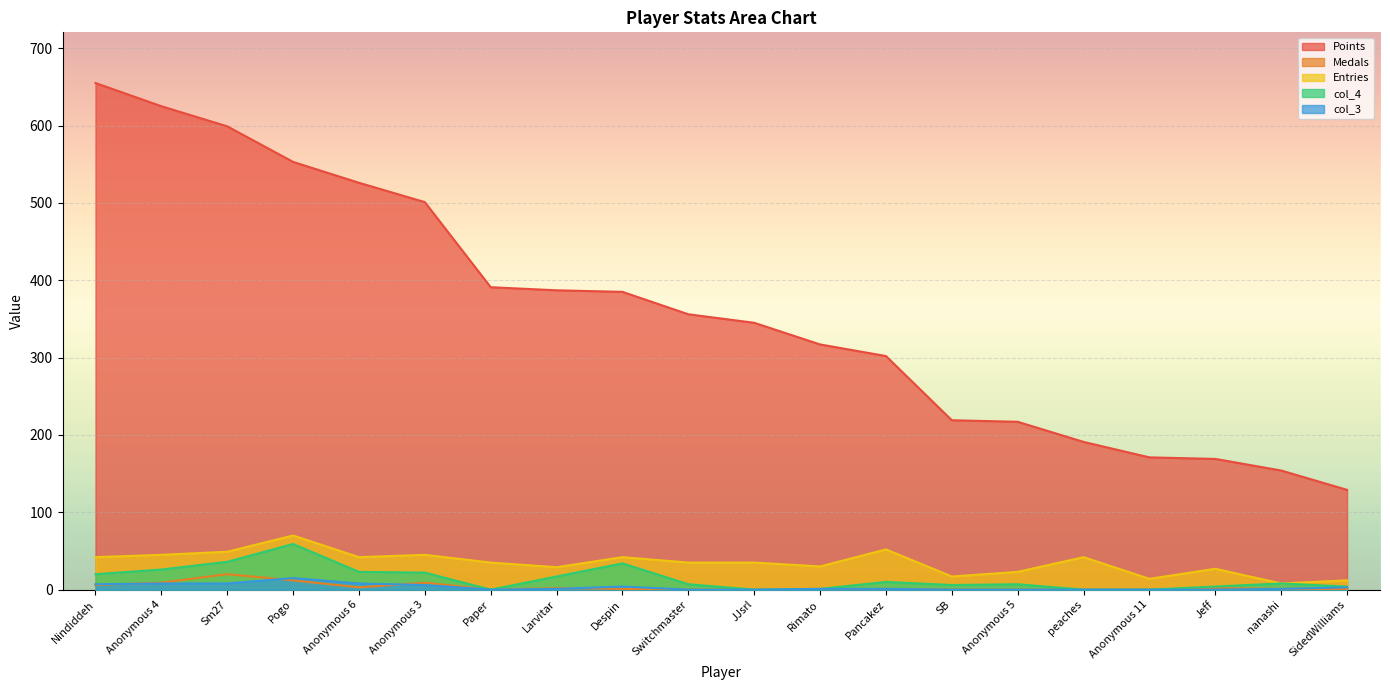

How many lines are shown in the chart?

5